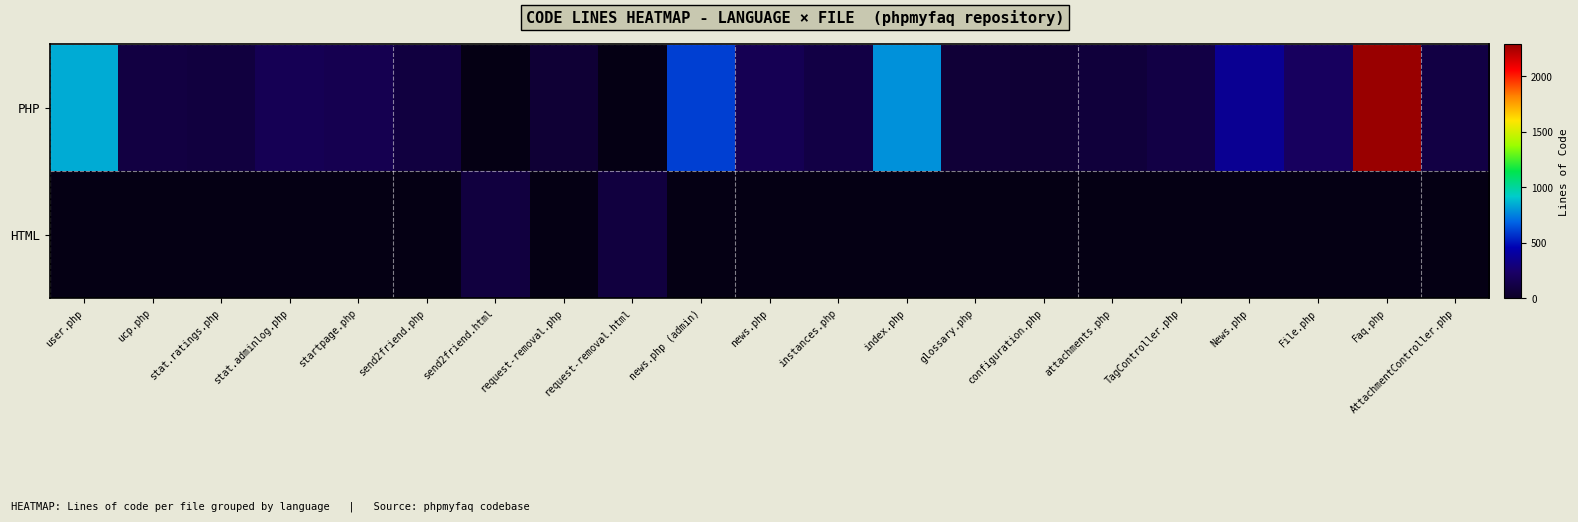

The value of PHP at stat.ratings.php is 92.0. True or false?

True